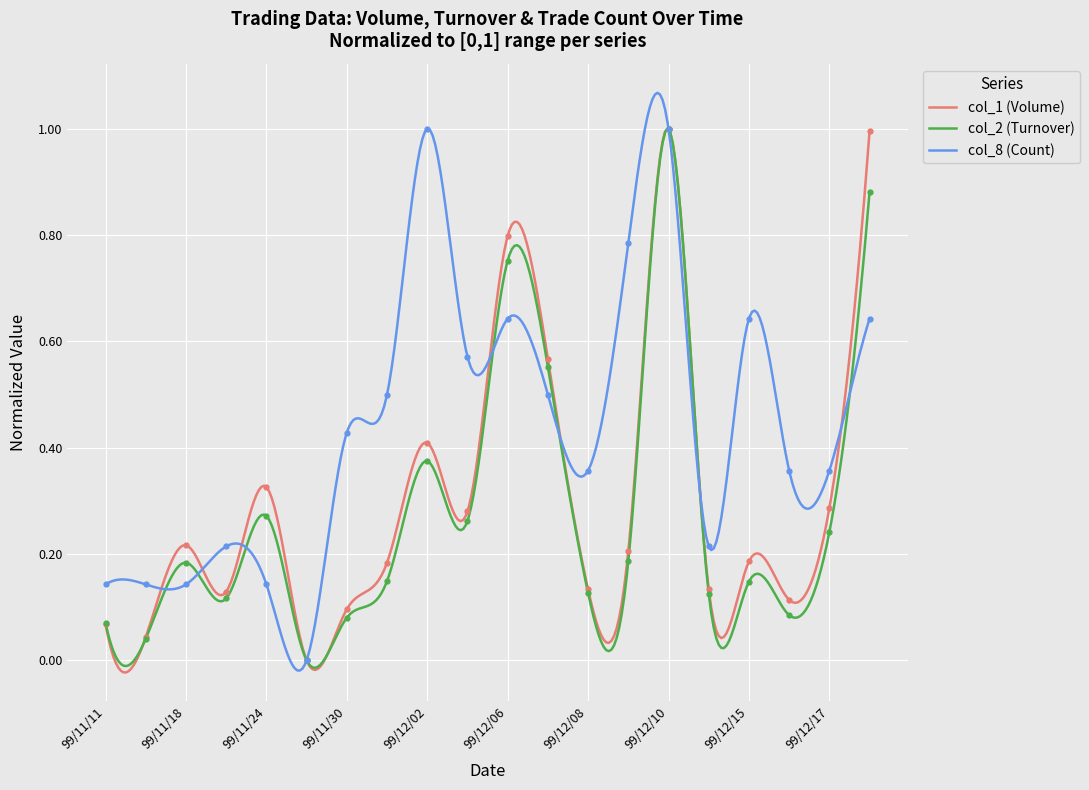

Where is col_2 (Turnover) nearest to the value 0?

99/11/25